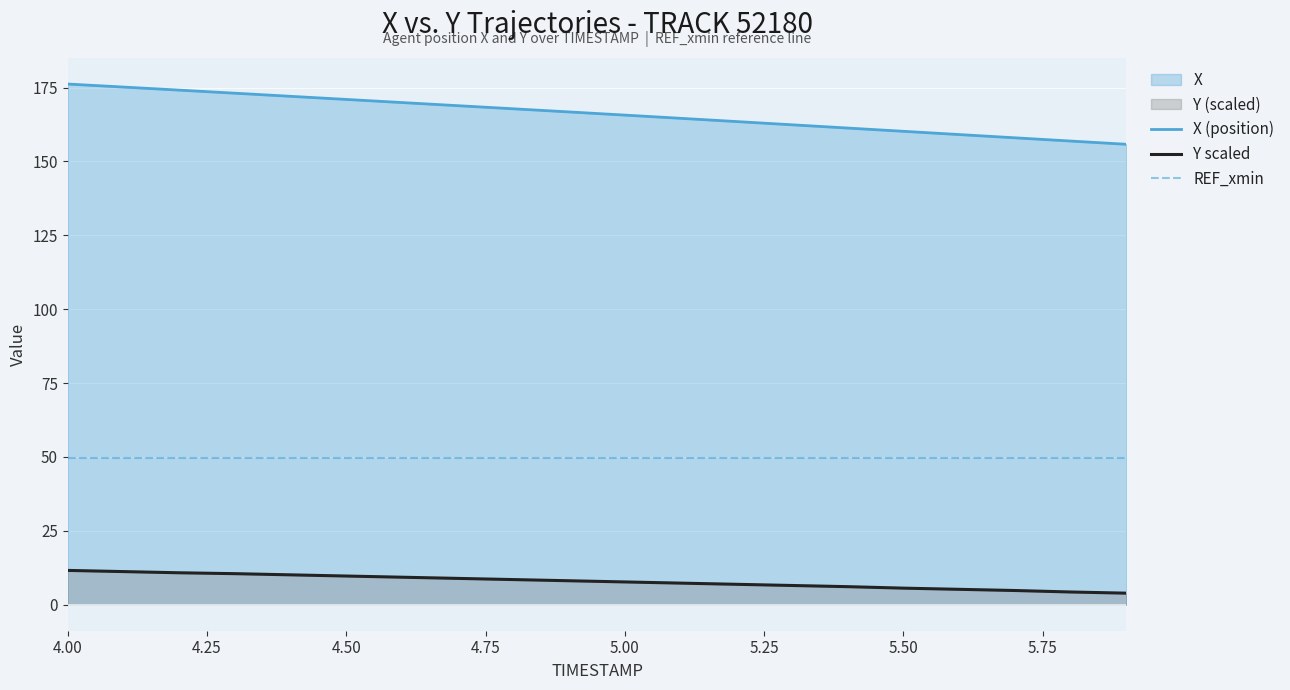

Rank the series by their average value, from lowest to highest.

Y scaled, REF_xmin, X (position)